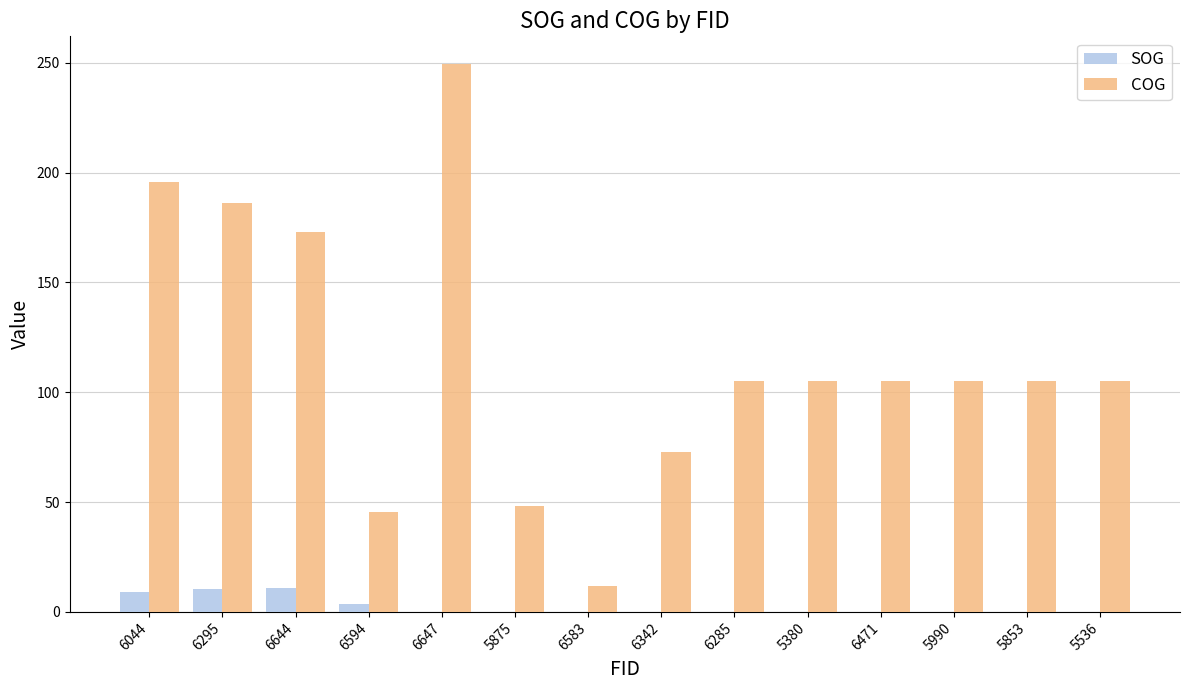

At which category does the chart reach its peak across all series?

6647